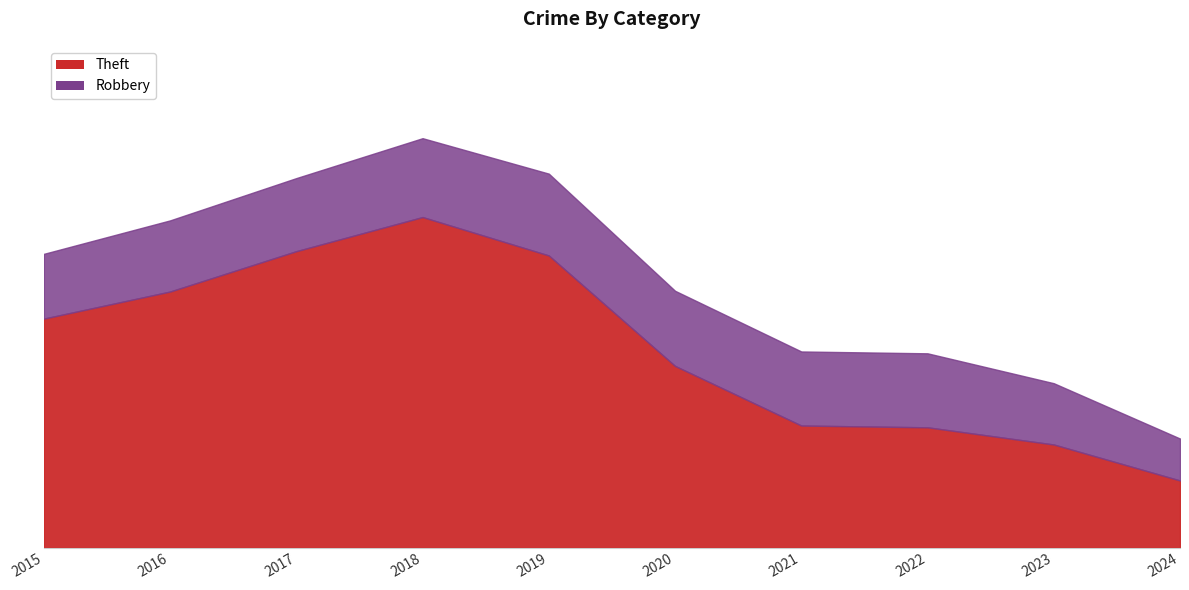

At how many categories does at least one series exceed 1472?

4